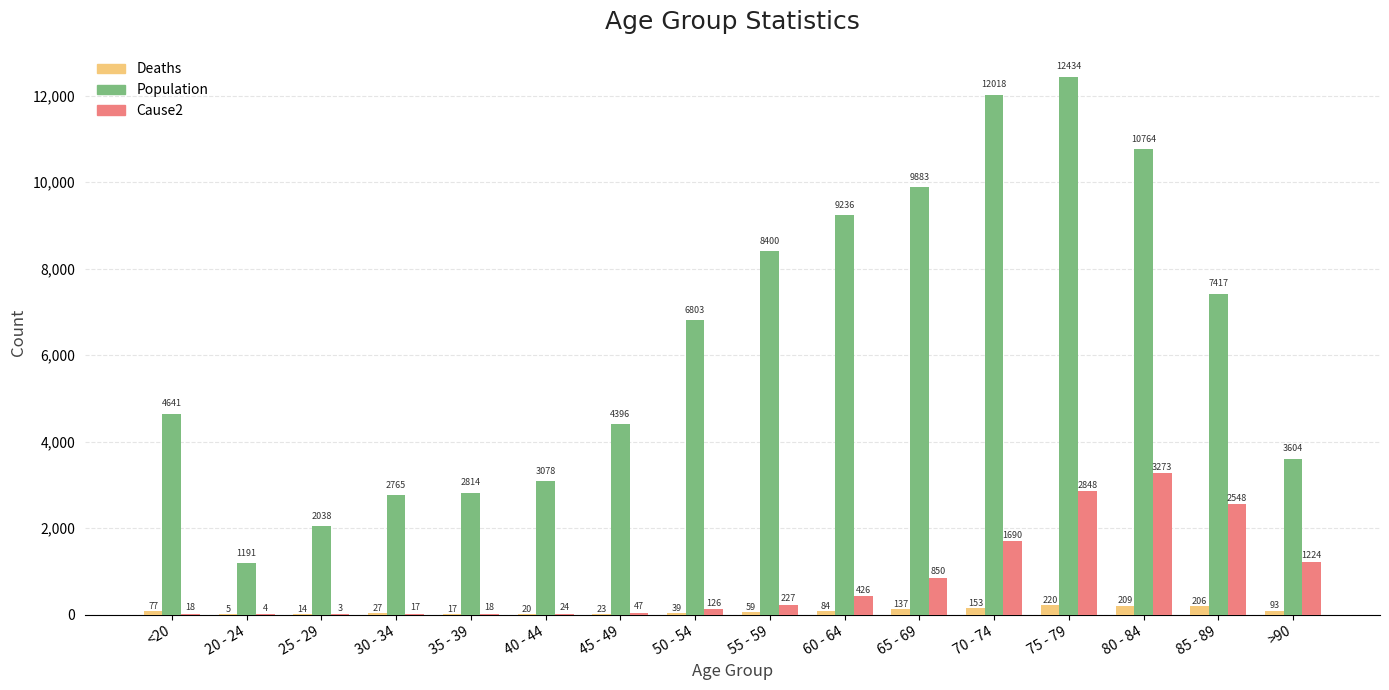

How many data points does each series have?

16